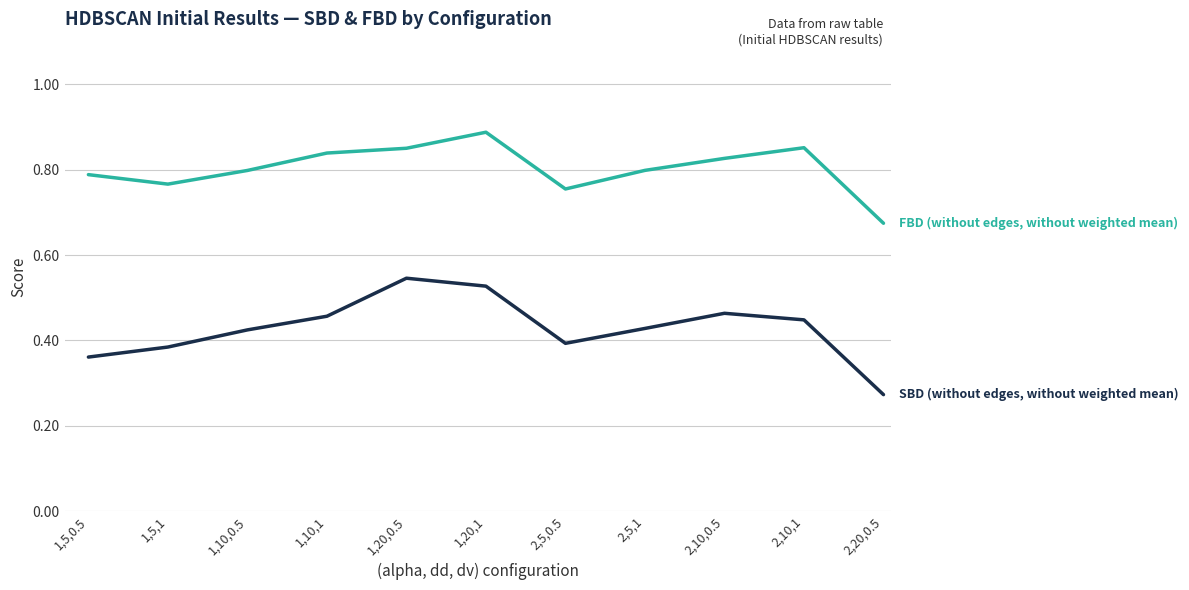

What position from the right is 2,10,0.5?

3